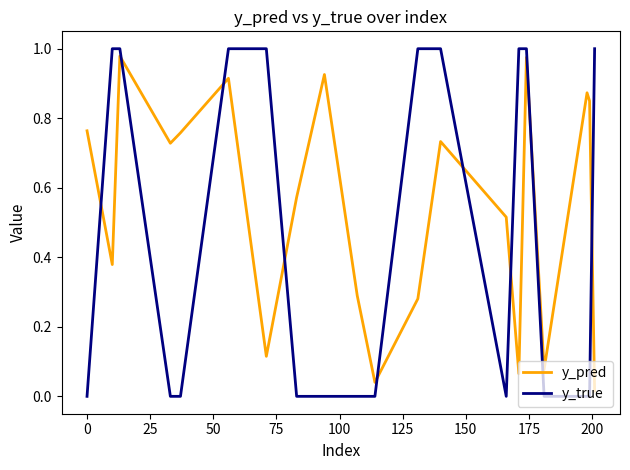

How many times do y_true and y_pred cross each other?

9